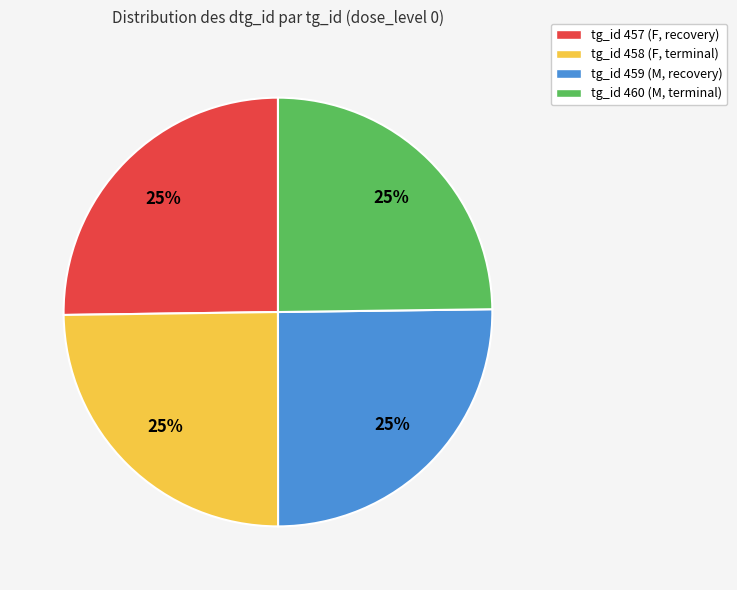

How many segments does this pie chart have?

4